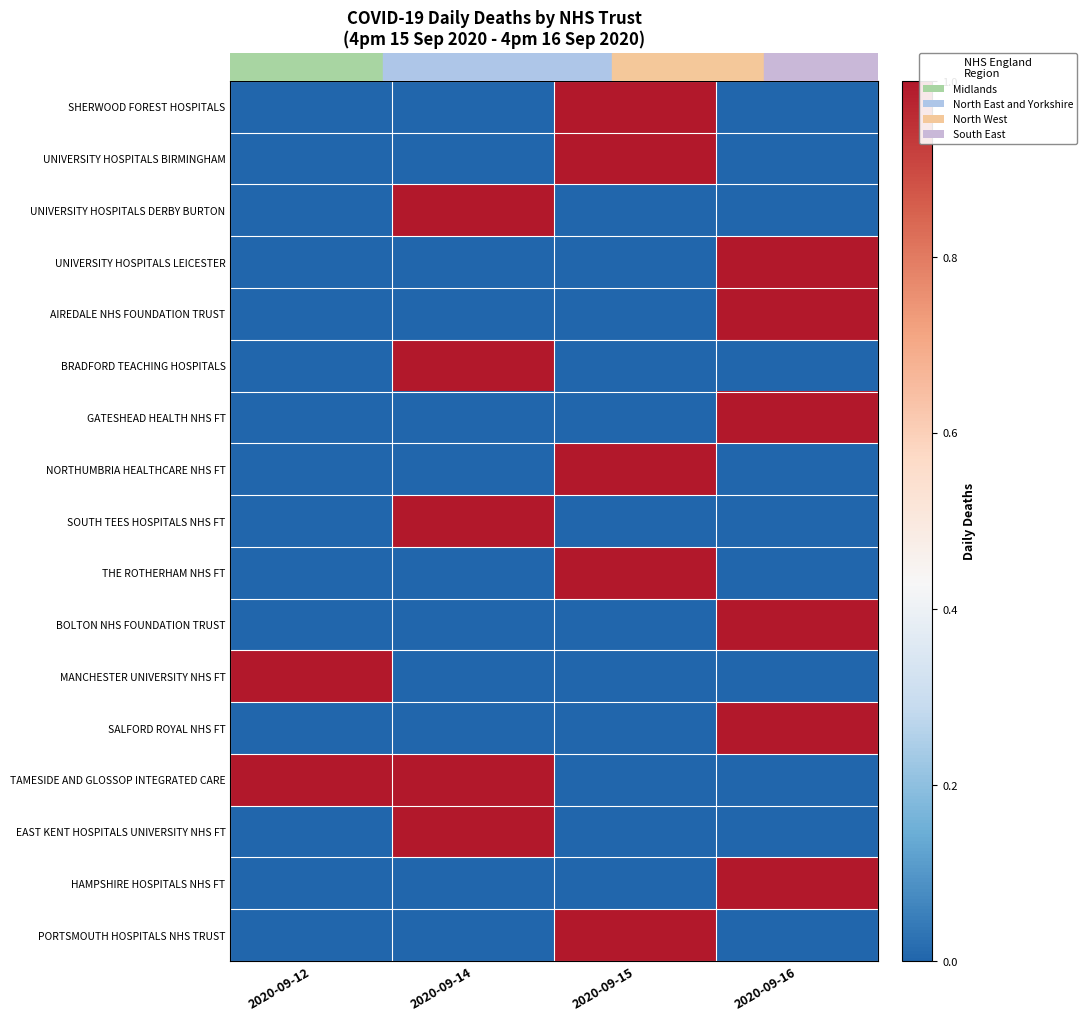

At 2020-09-15, list the series in order from smallest to largest.

UNIVERSITY HOSPITALS DERBY BURTON, UNIVERSITY HOSPITALS LEICESTER, AIREDALE NHS FOUNDATION TRUST, BRADFORD TEACHING HOSPITALS, GATESHEAD HEALTH NHS FT, SOUTH TEES HOSPITALS NHS FT, BOLTON NHS FOUNDATION TRUST, MANCHESTER UNIVERSITY NHS FT, SALFORD ROYAL NHS FT, TAMESIDE AND GLOSSOP INTEGRATED CARE, EAST KENT HOSPITALS UNIVERSITY NHS FT, HAMPSHIRE HOSPITALS NHS FT, SHERWOOD FOREST HOSPITALS, UNIVERSITY HOSPITALS BIRMINGHAM, NORTHUMBRIA HEALTHCARE NHS FT, THE ROTHERHAM NHS FT, PORTSMOUTH HOSPITALS NHS TRUST